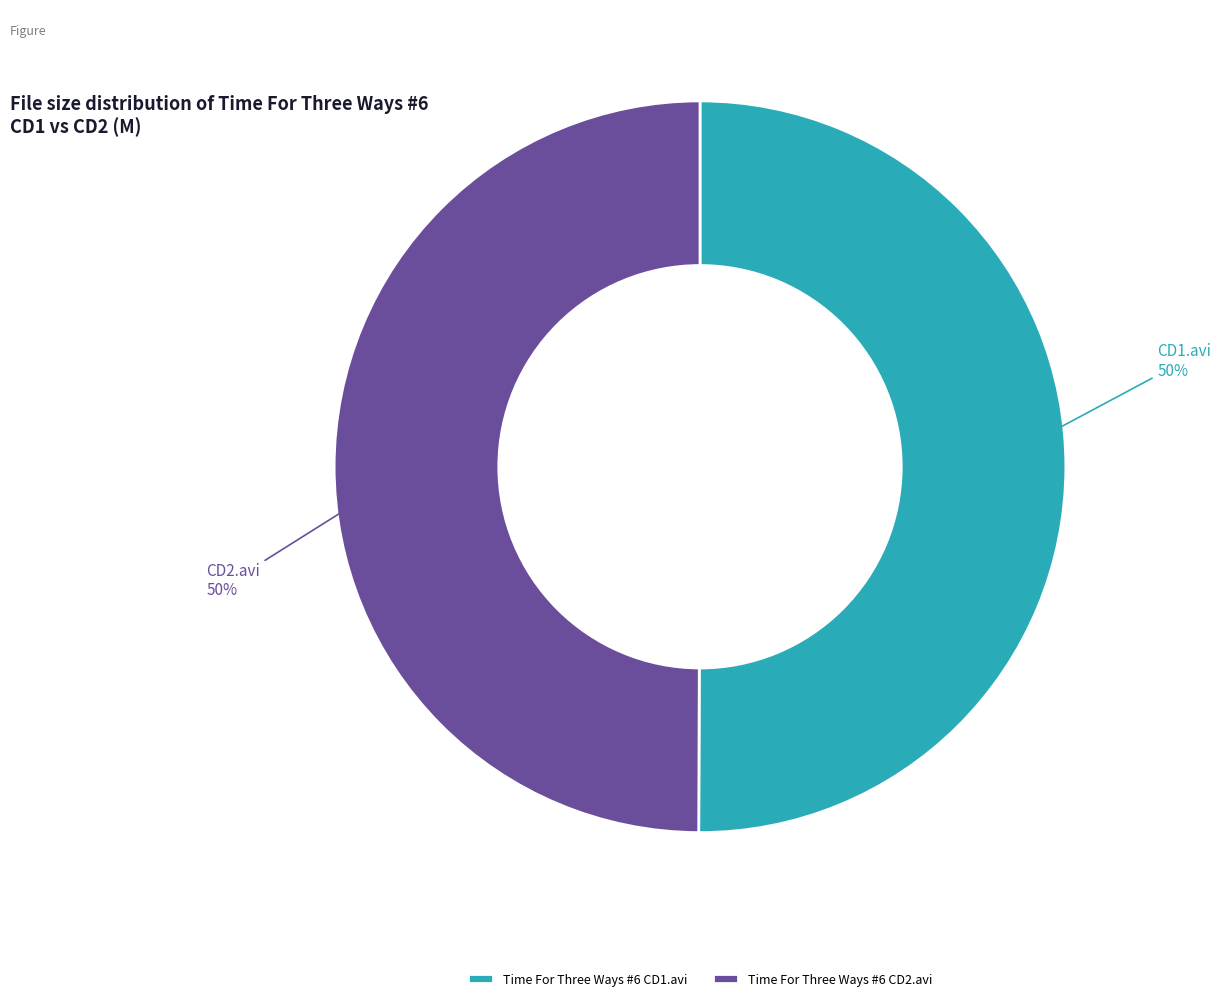

The Time For Three Ways #6 CD1.avi slice represents 50% of the pie. True or false?

True